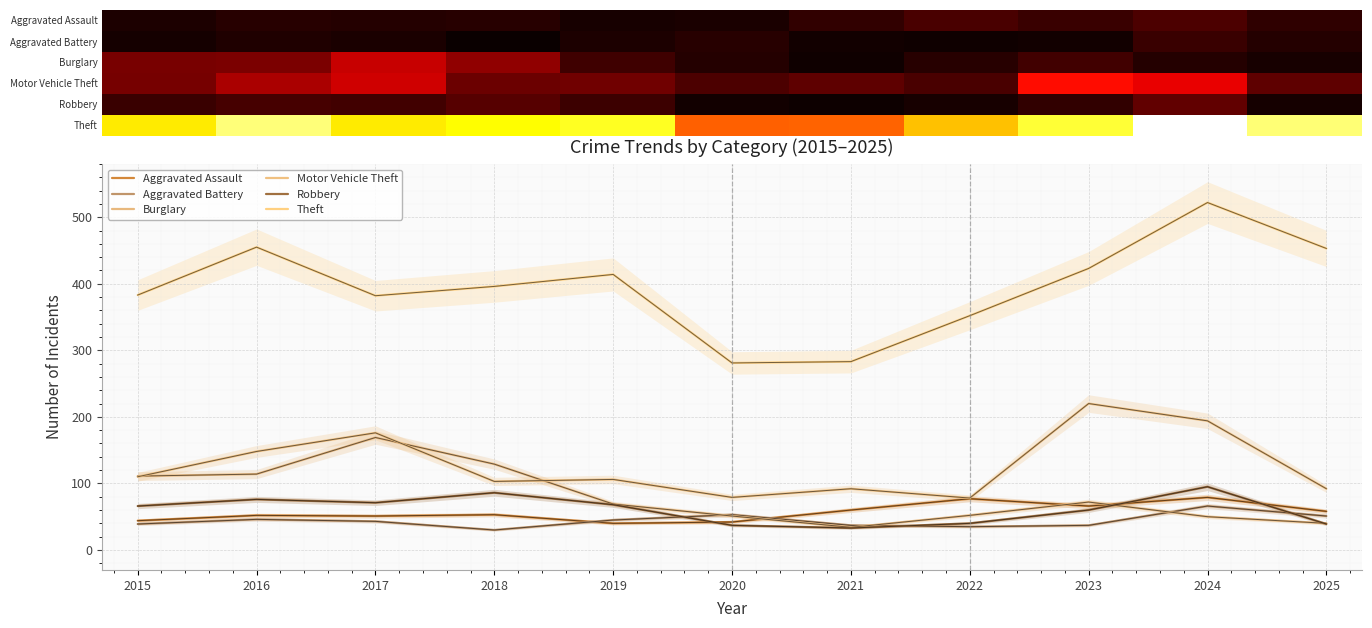

Read the Robbery value at 2021, to the nearest 5.

35